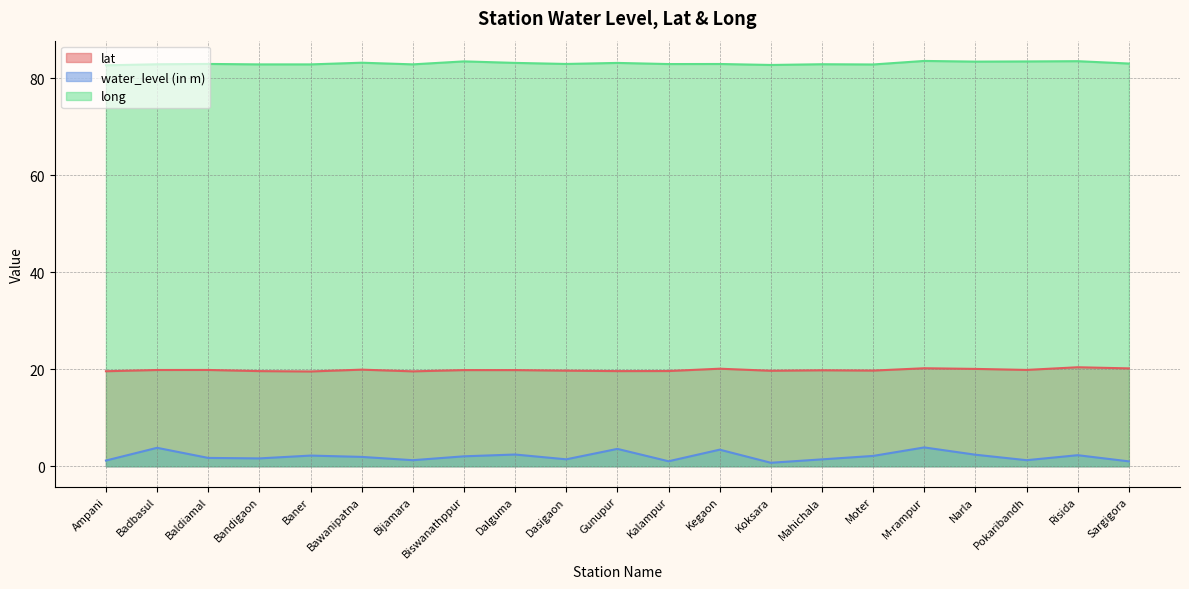

Where is the first local minimum for lat?

Baner